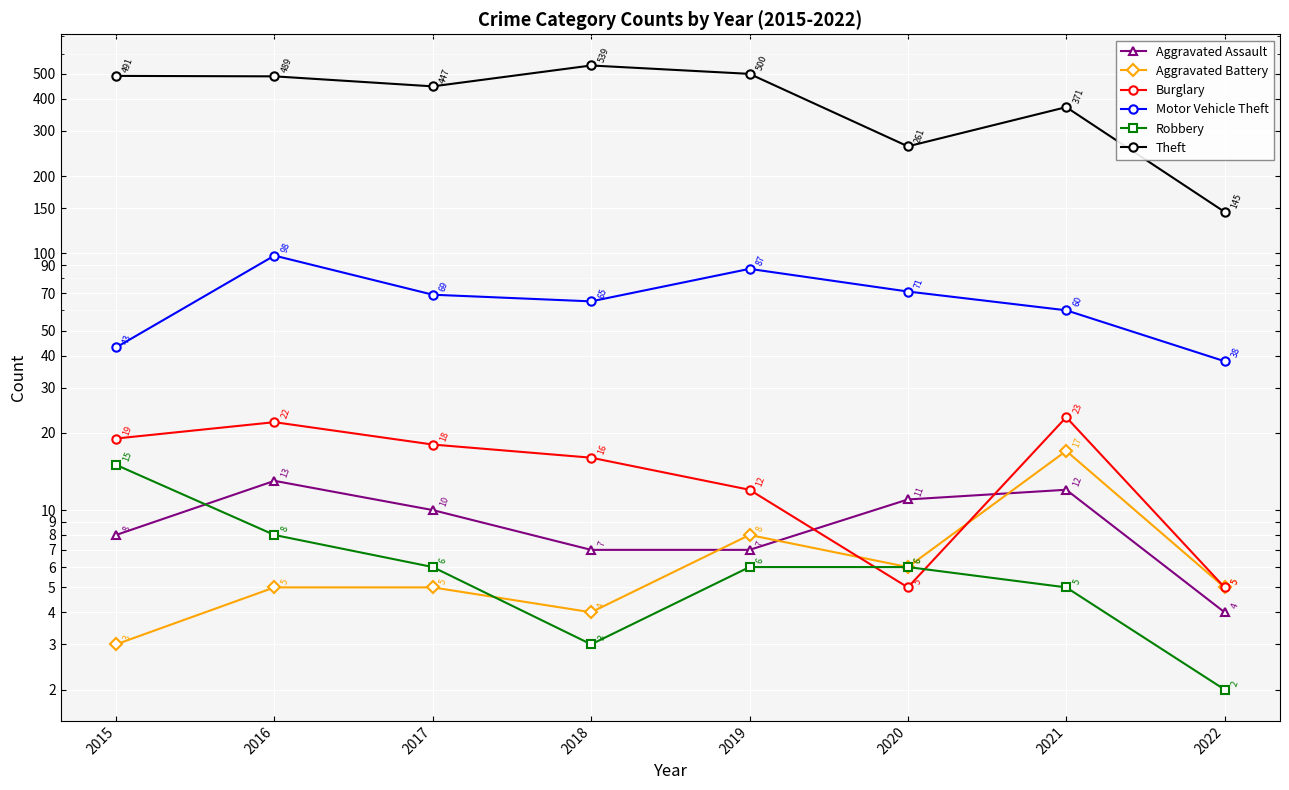

True or false: Theft and Aggravated Battery cross at least once.

False